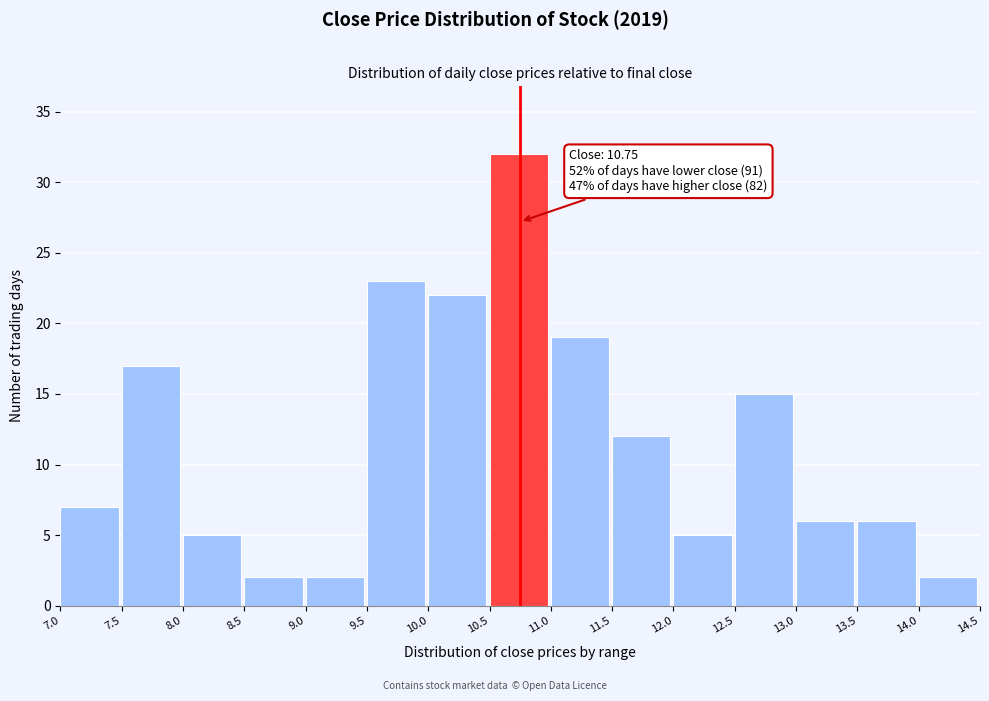

Which range on the x-axis has the tallest bar?

10.5 to 11.0